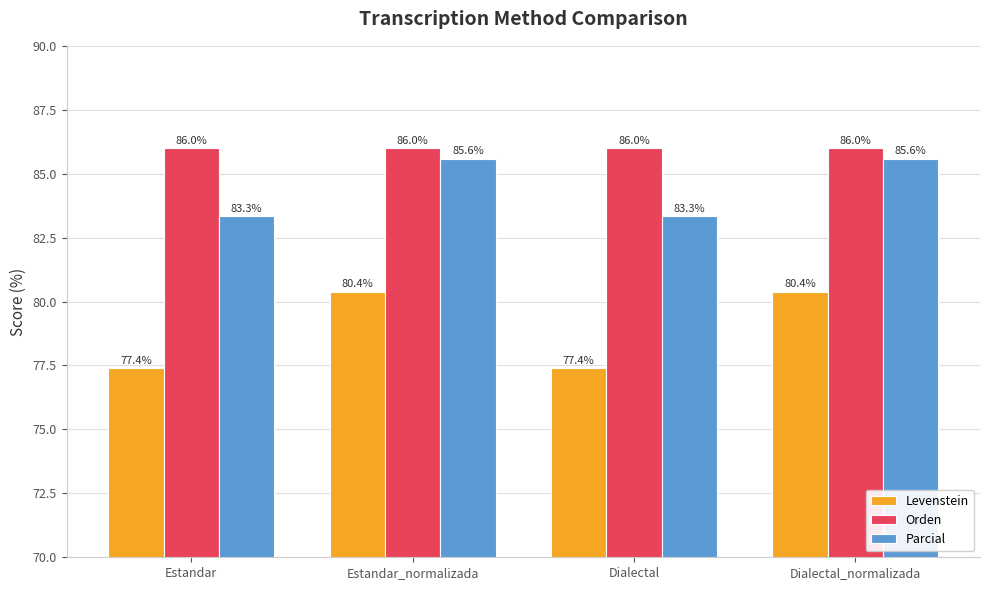

What is the difference between the maximum and minimum values in the Levenstein series?

3.0